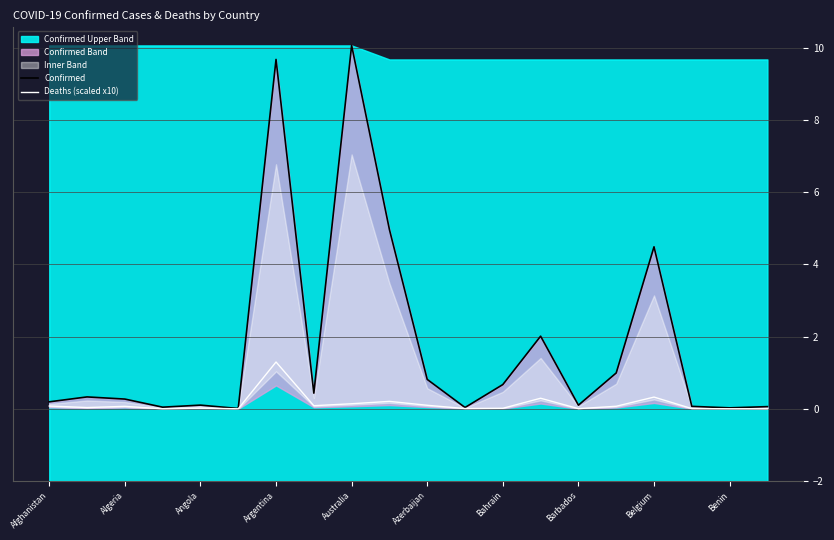

True or false: Confirmed has a value of 4.5 at Belgium.

True